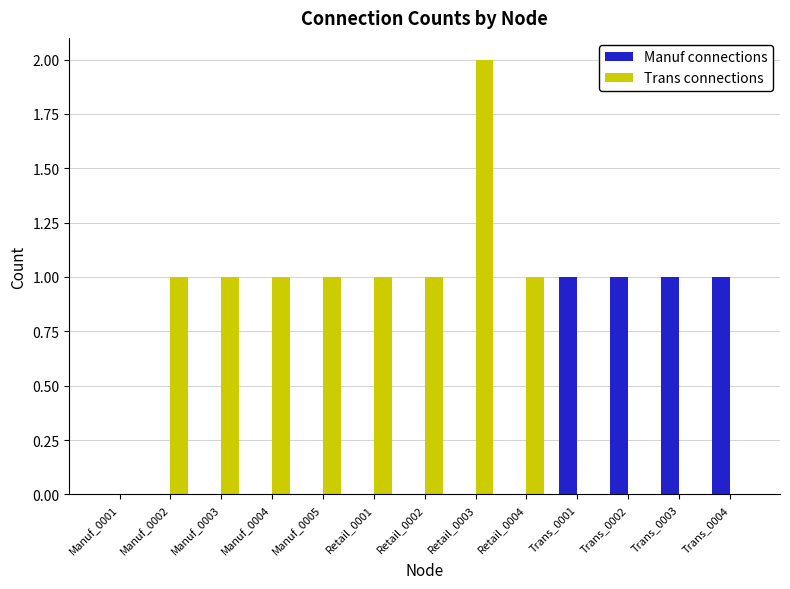

At which category does the chart reach its peak across all series?

Retail_0003